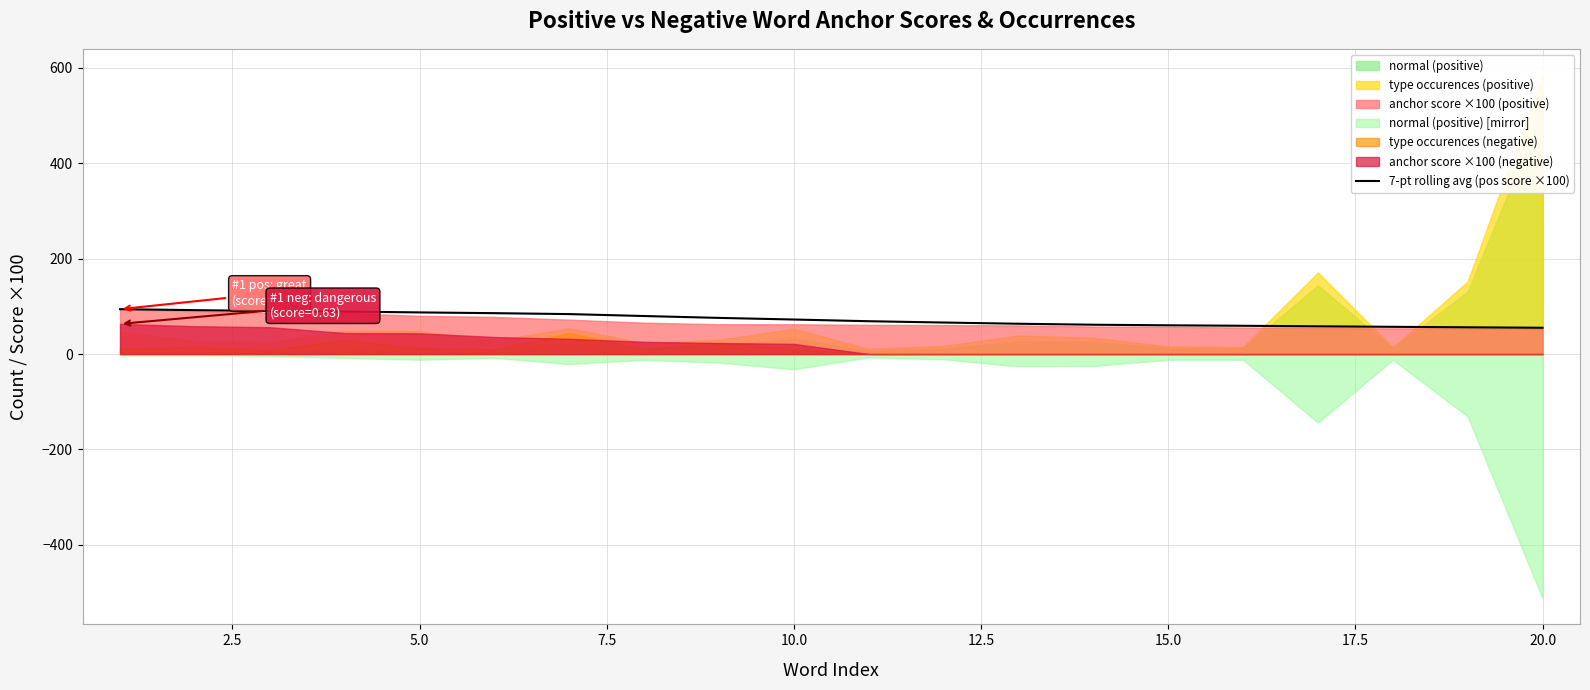

What is the difference between the maximum and second lowest values?

38.0